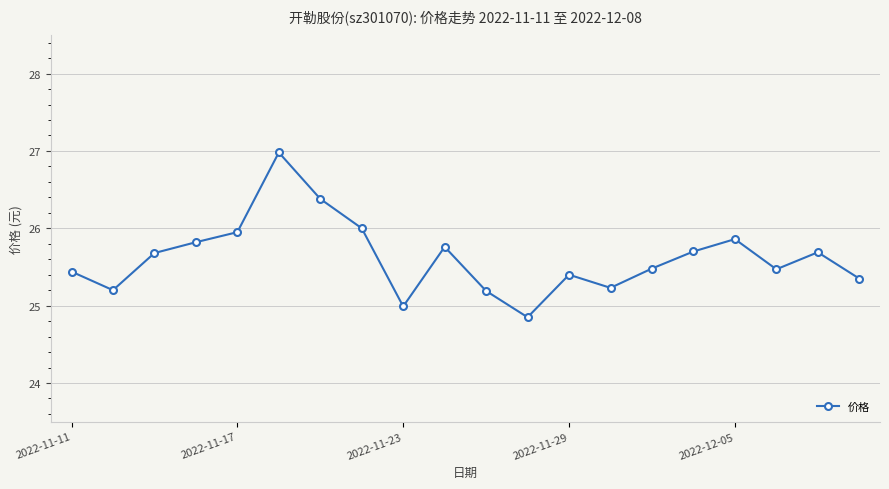

True or false: there are more than 2 points higher than both neighbors.

True